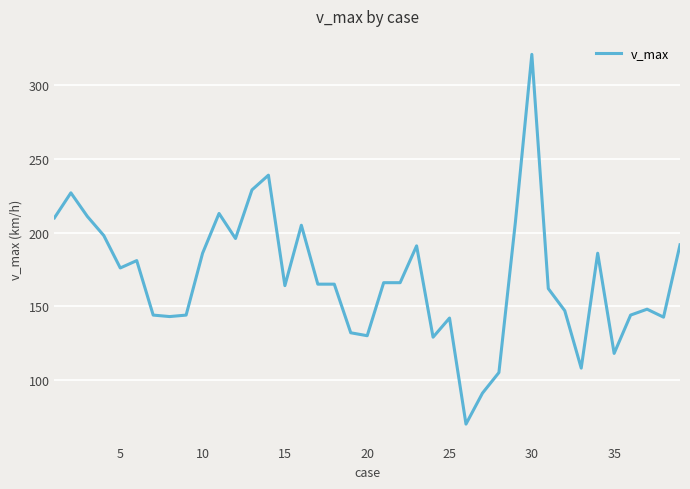

What is the minimum value shown in the chart?

70.0